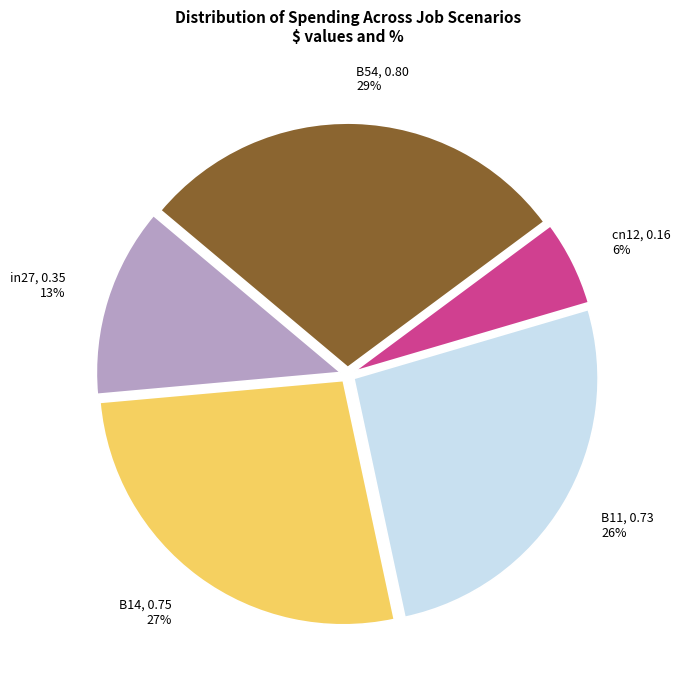

Is there any slice that represents more than half of the pie?

No